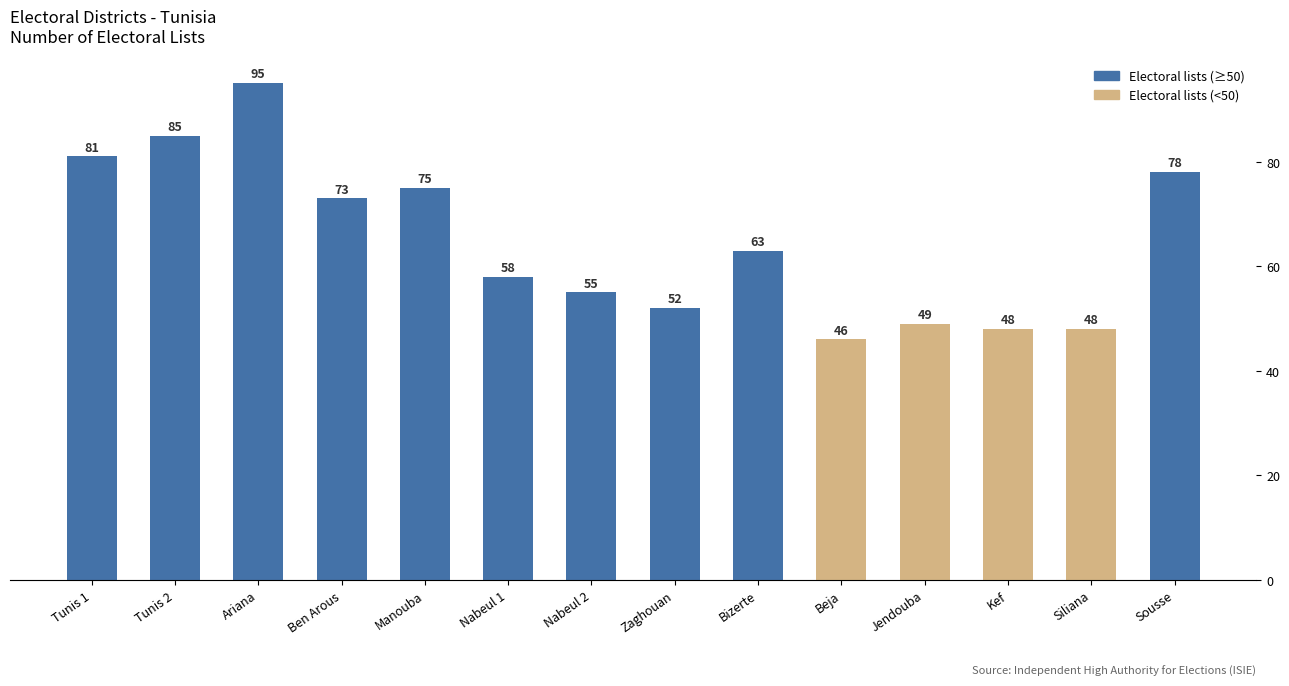

The value at Nabeul 2 is 55. True or false?

True